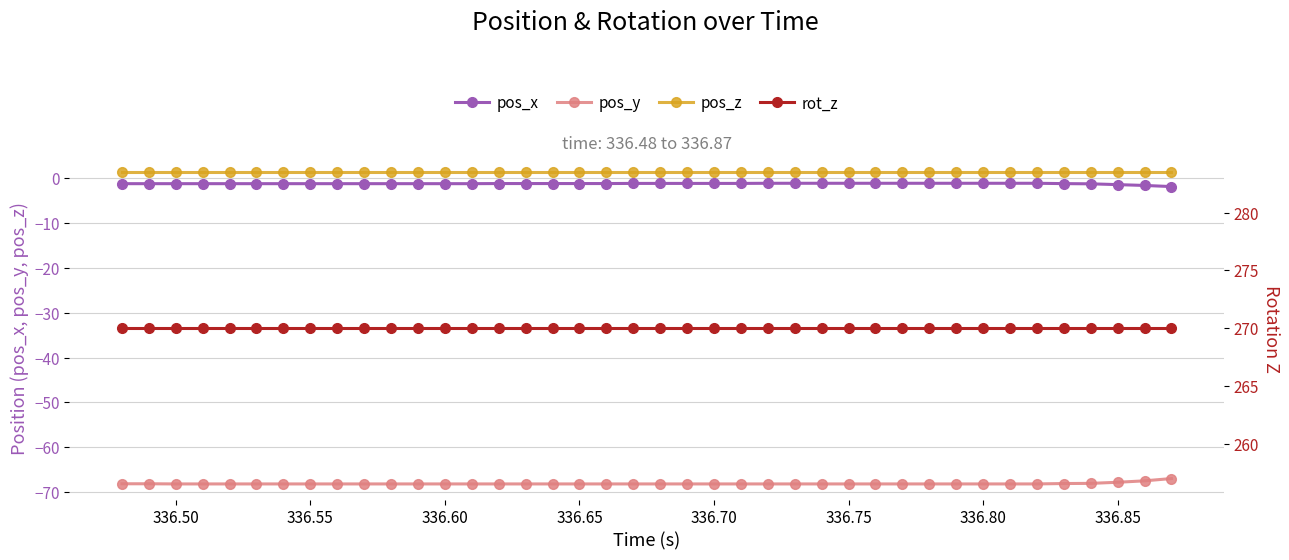

True or false: pos_x and pos_y intersect in this chart.

False